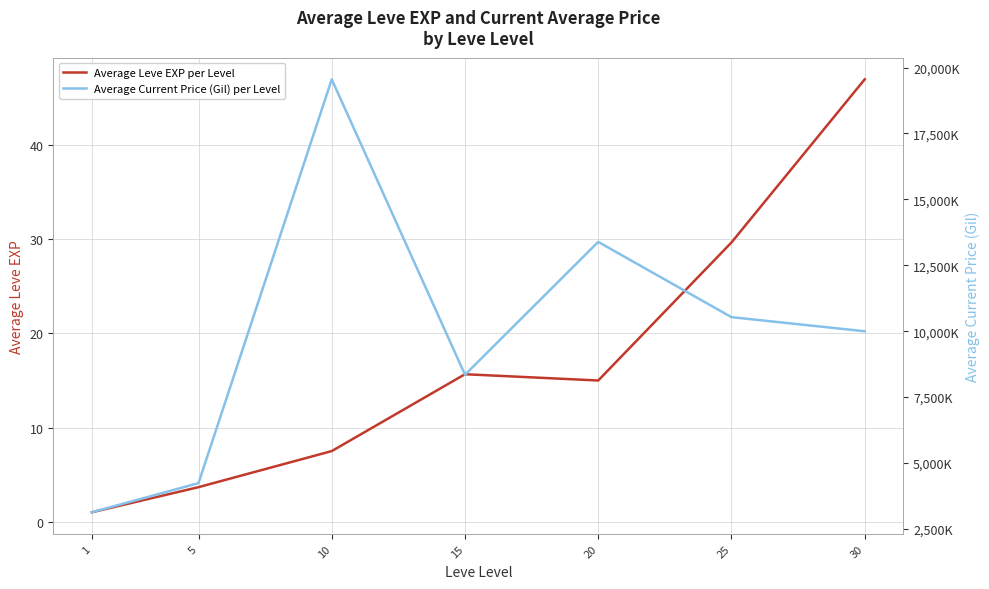

Which category has the lowest value across all series?

1